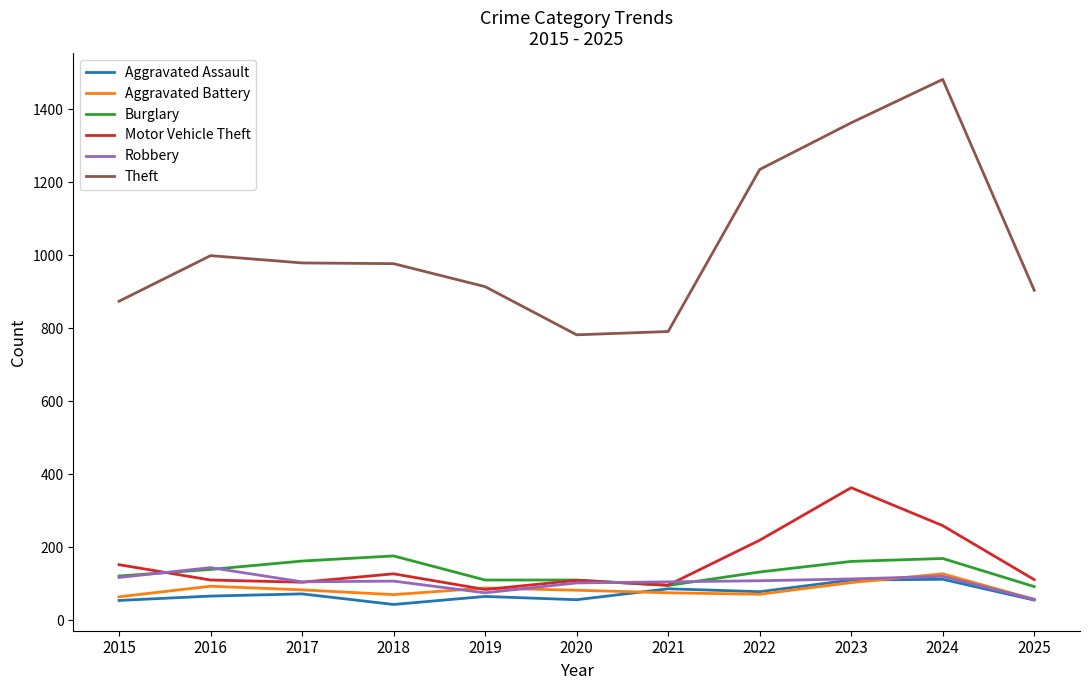

What is the total value across all series at 2018?

1500